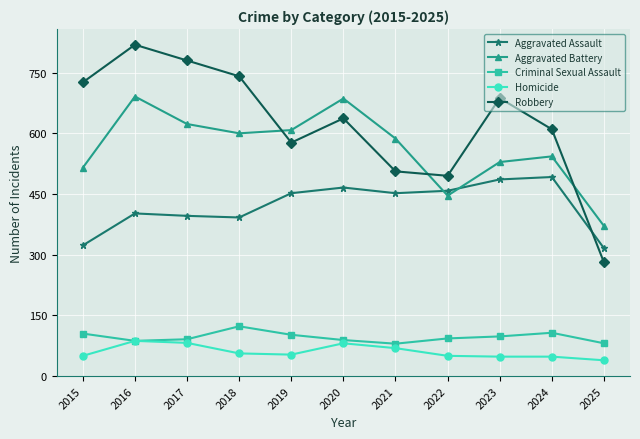

Count the number of categories in the chart.

11